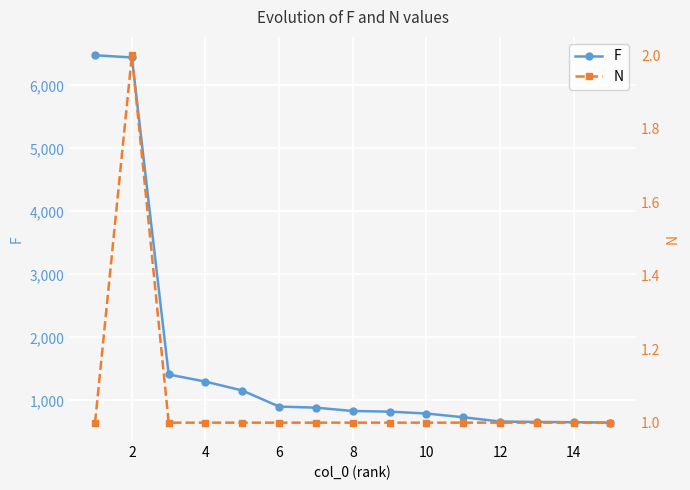

The value of F at 10 is 1313. True or false?

False